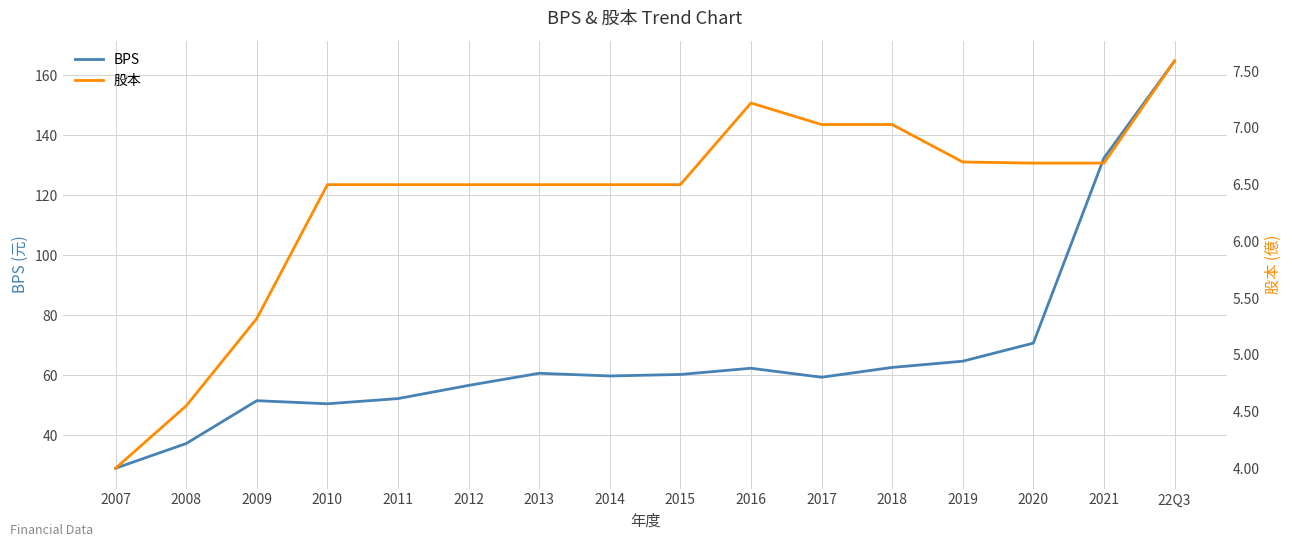

What is the difference between the maximum and minimum values in the 股本 series?

3.6